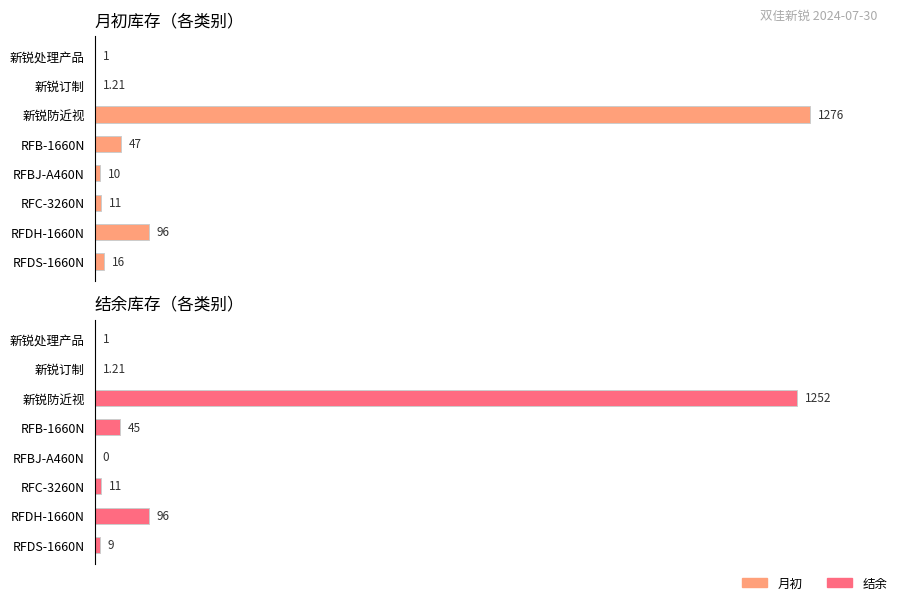

What is the difference between the maximum and minimum values in the 结余 series?

1252.0